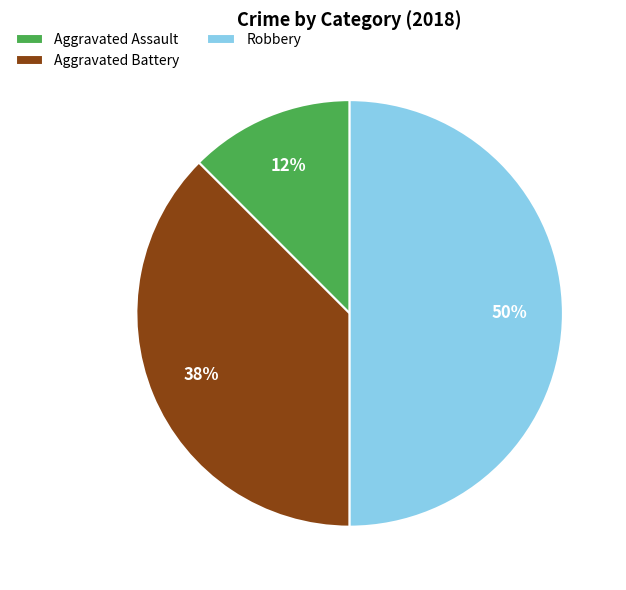

Count the number of slices in the pie.

3